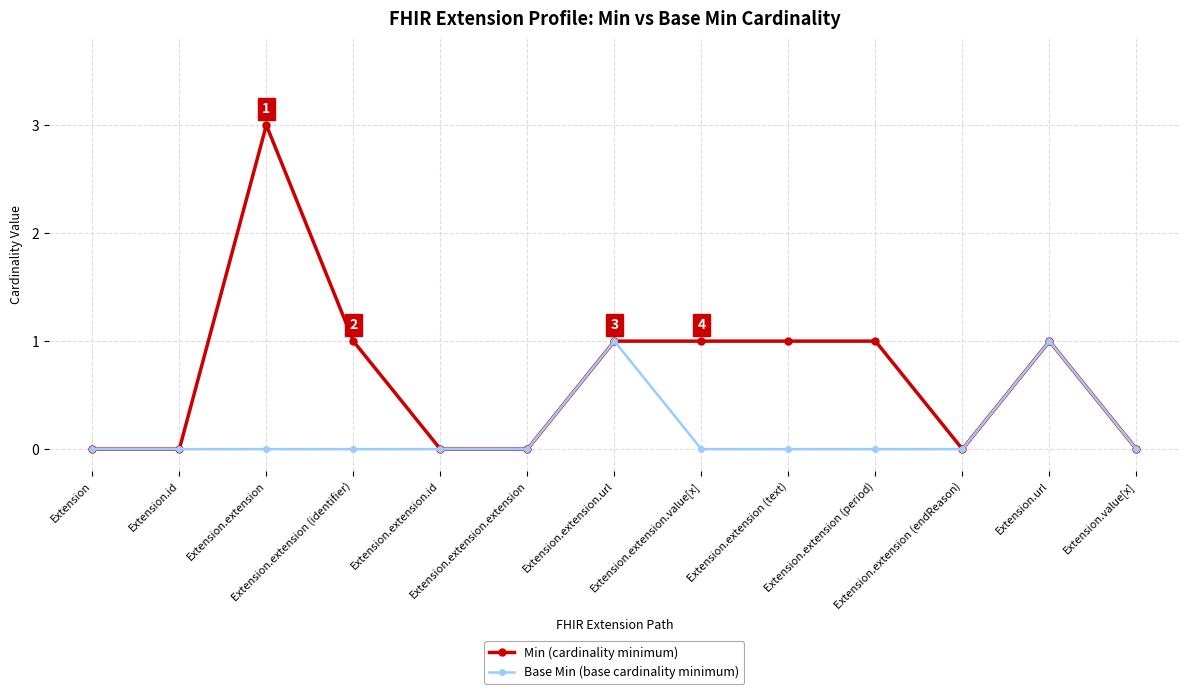

Is this an area chart (filled region under the line)?

No